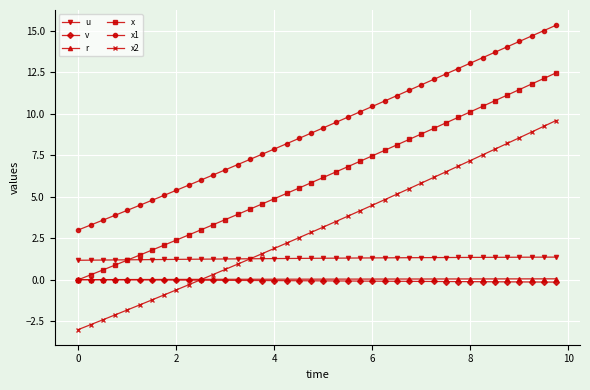

What is the value of the x point at the 39th from the left?

12.1